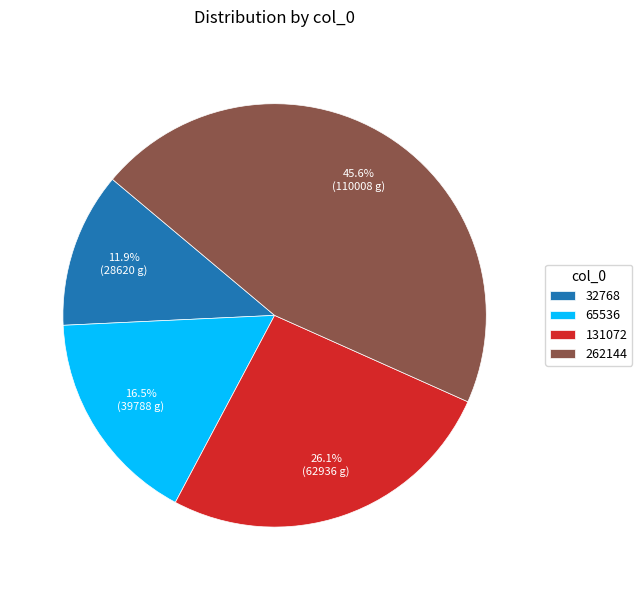

Approximately how many times larger is the value at 65536 compared to 32768?

1.4